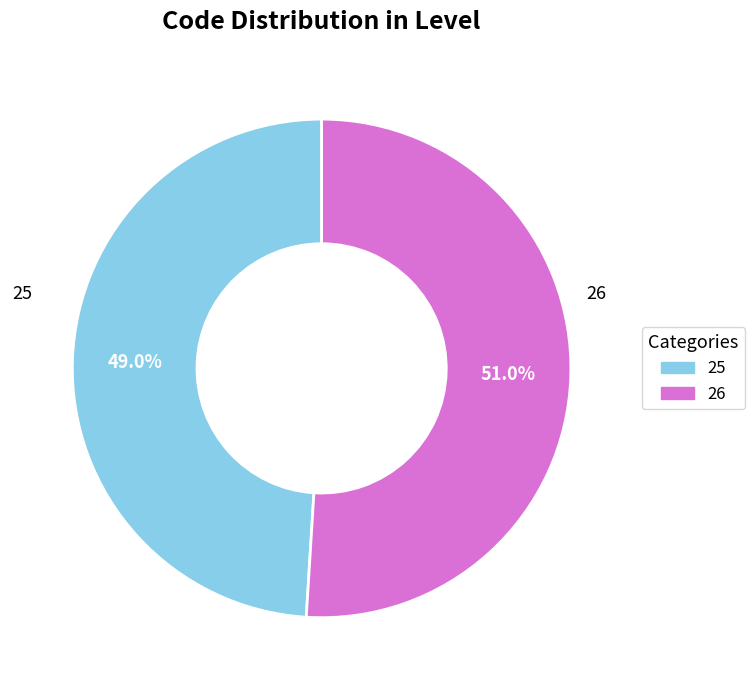

Approximately how many times larger is the value at 26 compared to 25?

1.0